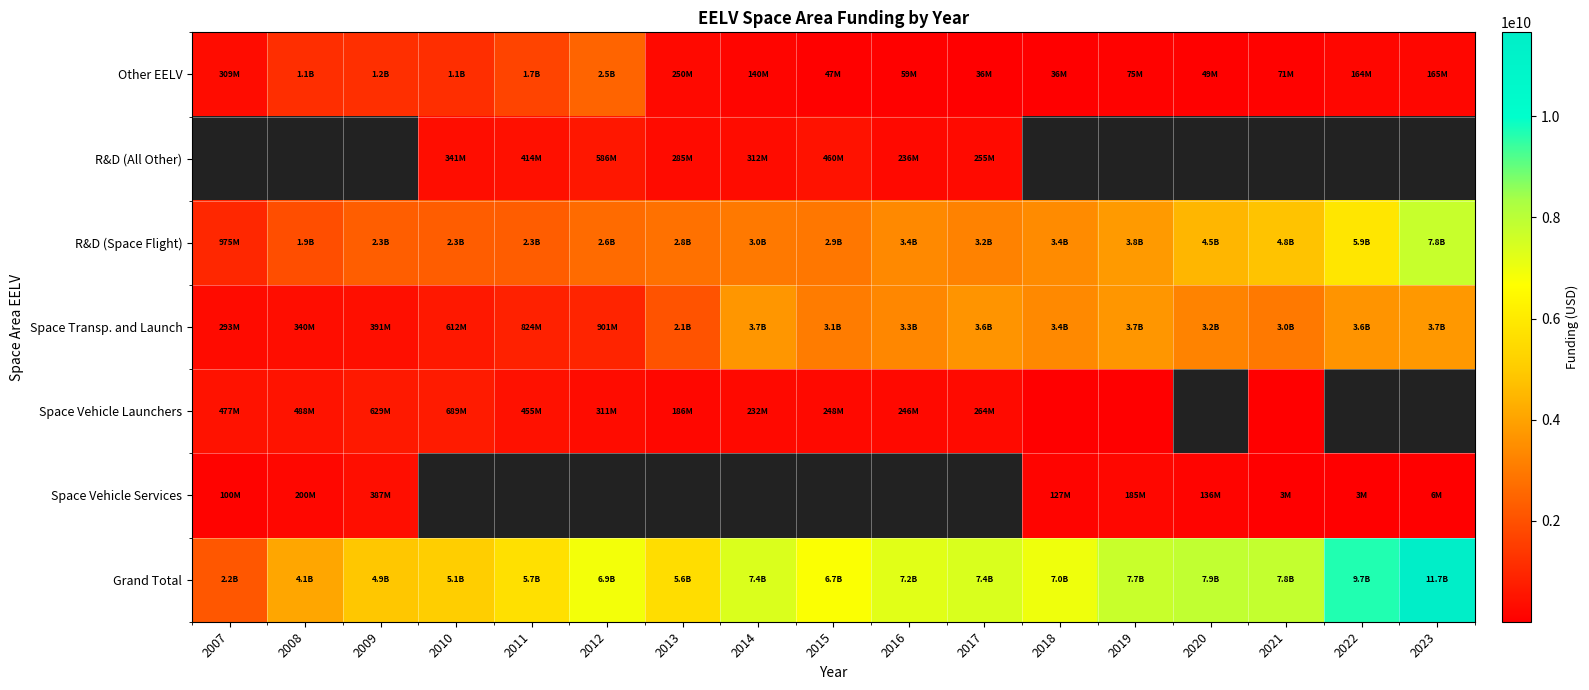

What is the average value of the Other EELV series?

528954863.6